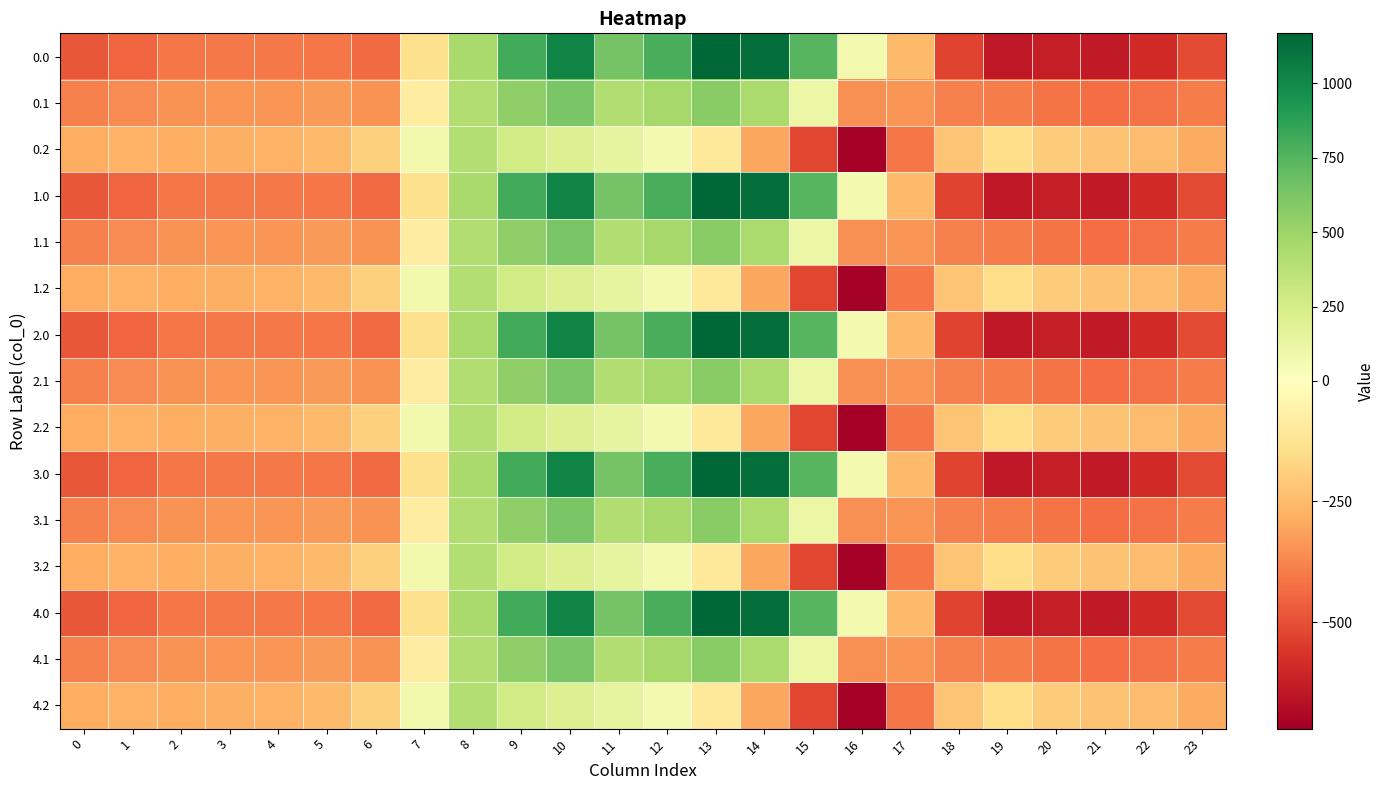

At 11, list the series in order from largest to smallest.

0.0, 1.0, 2.0, 3.0, 4.0, 0.1, 1.1, 2.1, 3.1, 4.1, 0.2, 1.2, 2.2, 3.2, 4.2